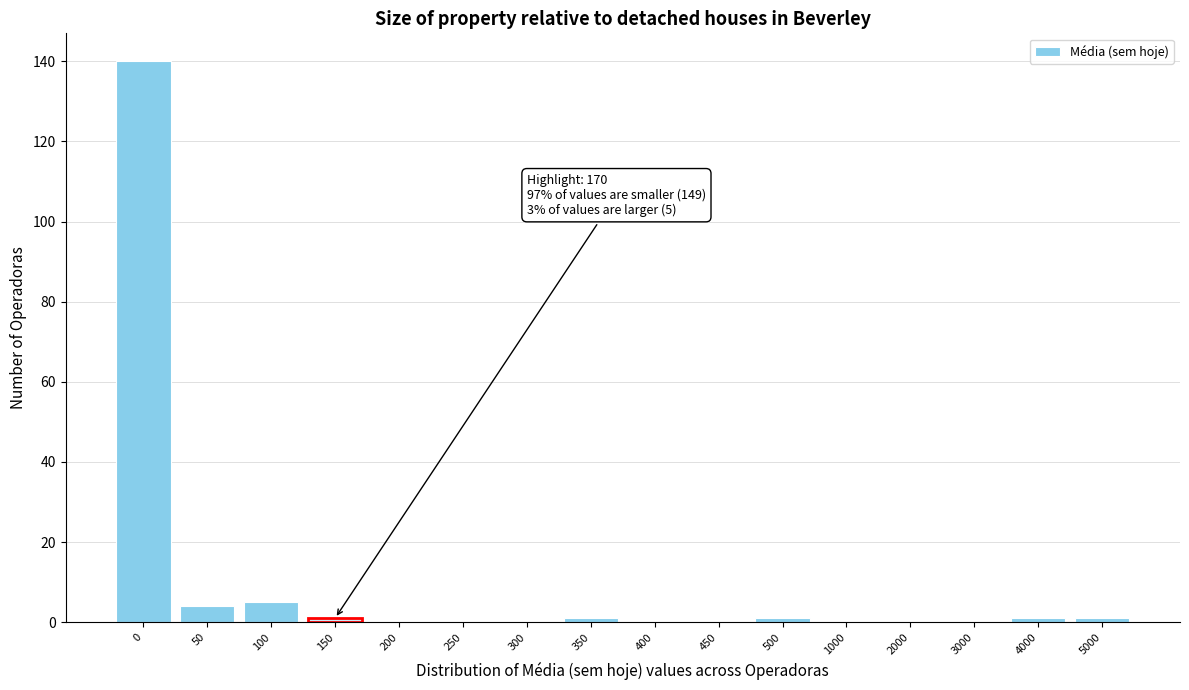

Reading right to left, extract all data points from this chart.

5000=1	4000=1	3000=0	2000=0	1000=0	500=1	450=0	400=0	350=1	300=0	250=0	200=0	150=1	100=5	50=4	0=140